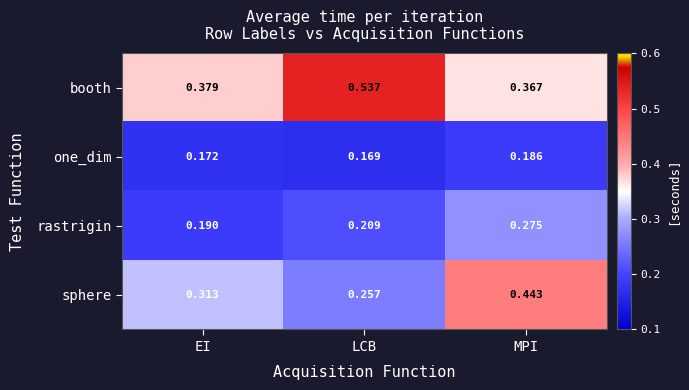

Where is one_dim nearest to the value 0?

LCB